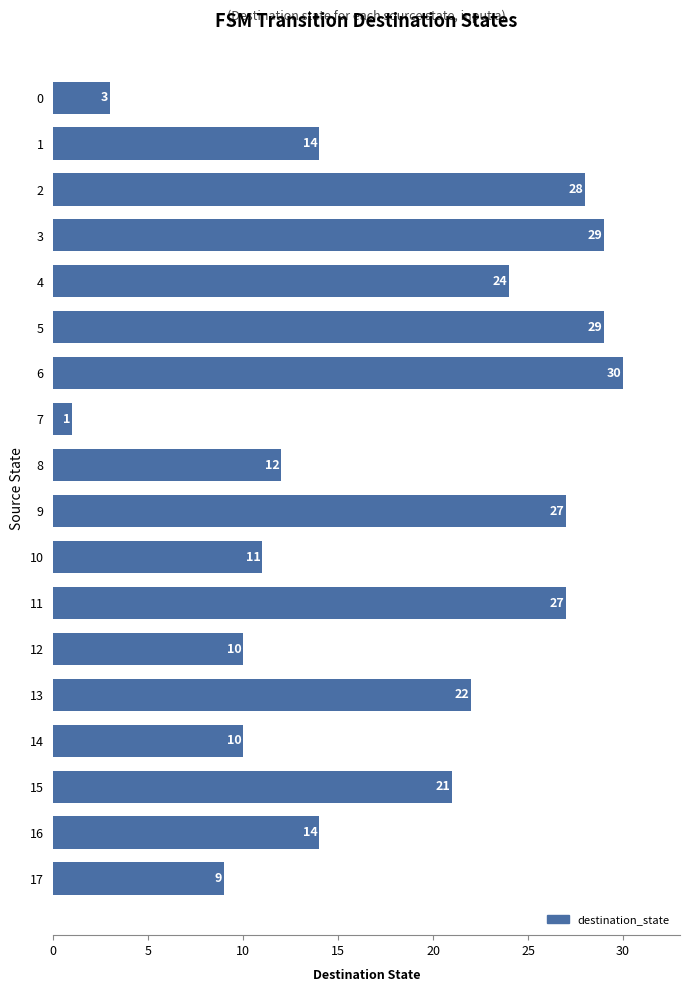

What is the difference between the second highest and minimum values?

28